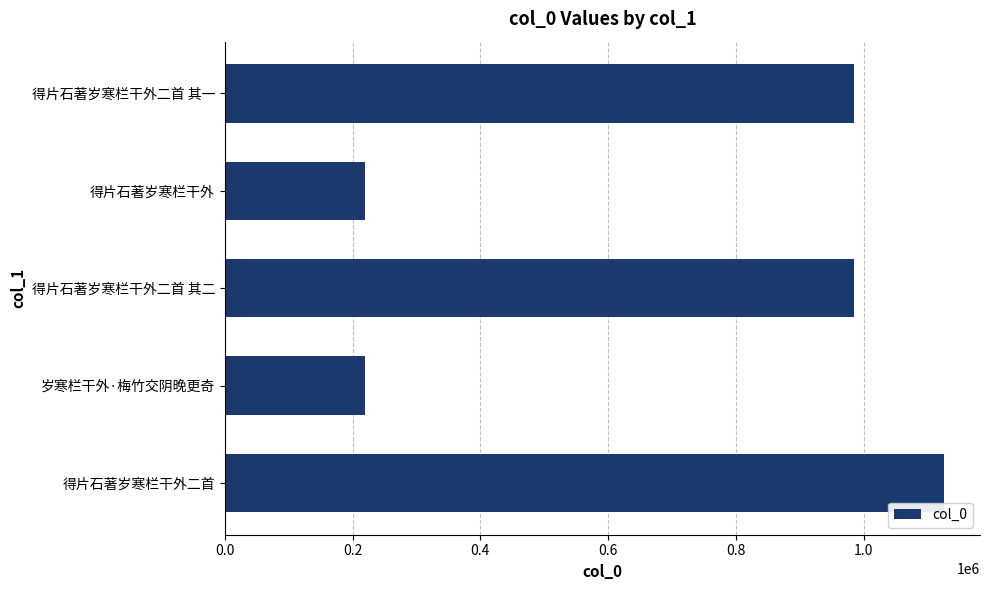

What is the greatest value displayed?

1125976